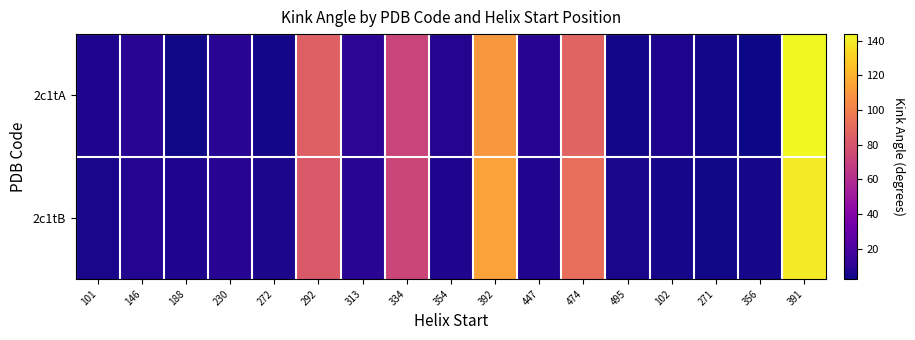

Which series has the widest spread of values?

2c1tA